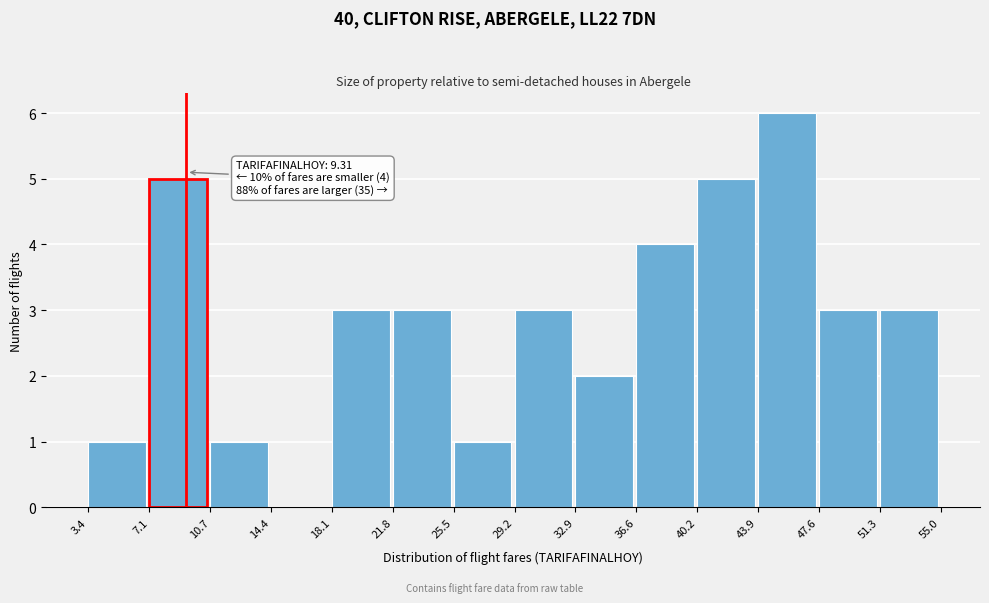

Which range on the x-axis has the tallest bar?

43.9 to 47.6